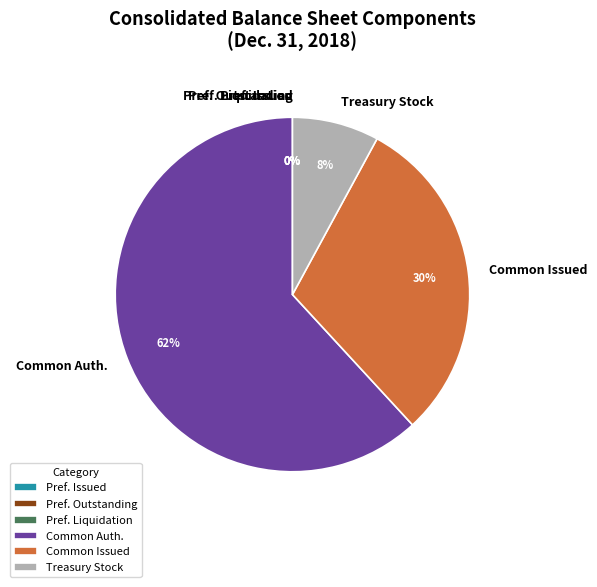

What percentage is the Common Auth. slice, to the nearest percent?

62%